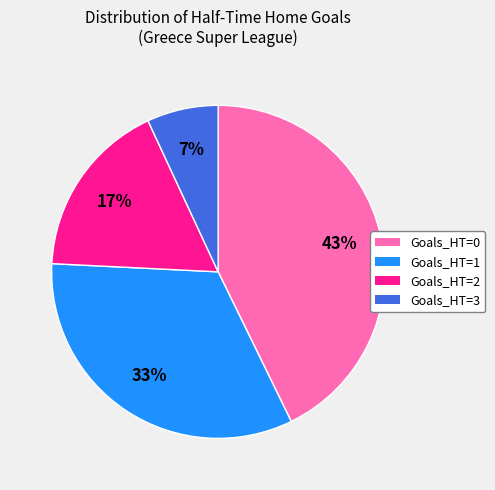

Does any single category account for the majority?

No